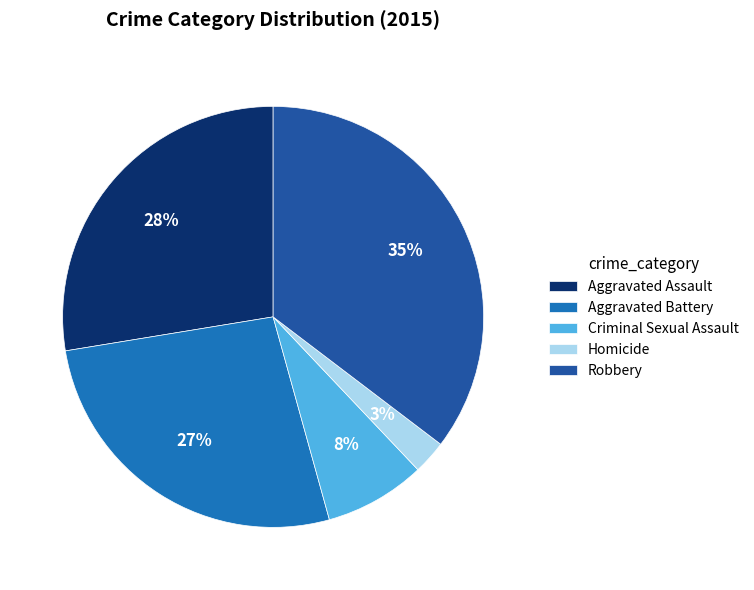

Does any single category account for the majority?

No